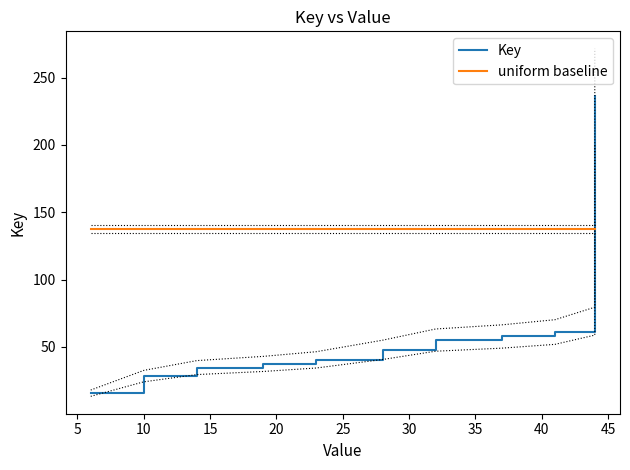

What is the sum of all Key values?

5505.3